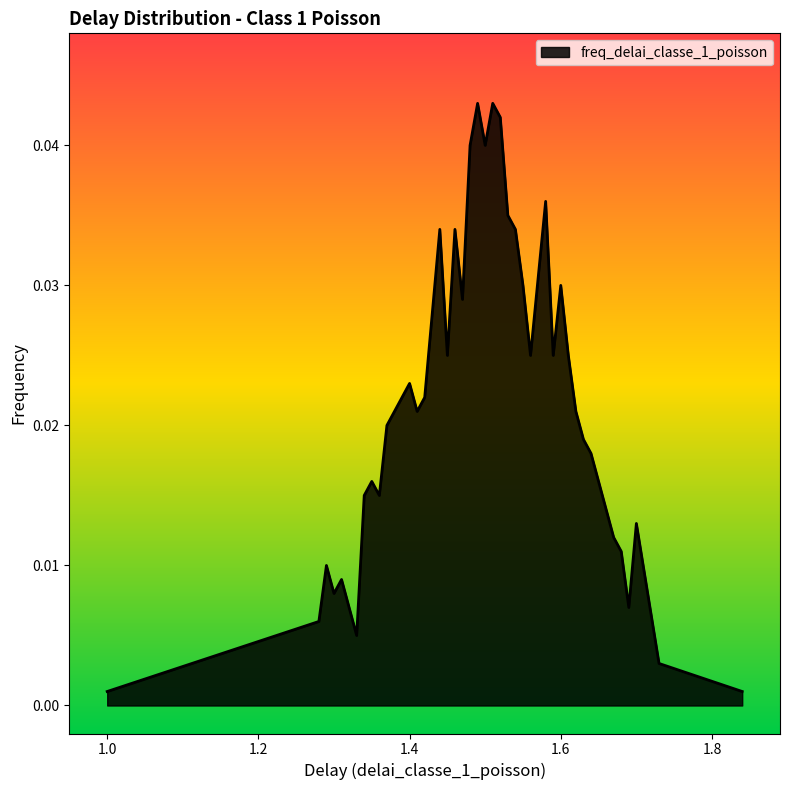

Which category has the highest value across all series?

18